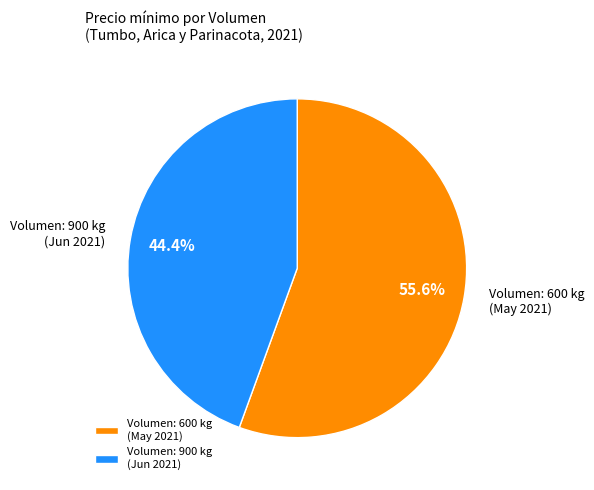

Which has a higher value, Volumen: 900 kg (Jun 2021) or Volumen: 600 kg (May 2021)?

Volumen: 600 kg (May 2021)